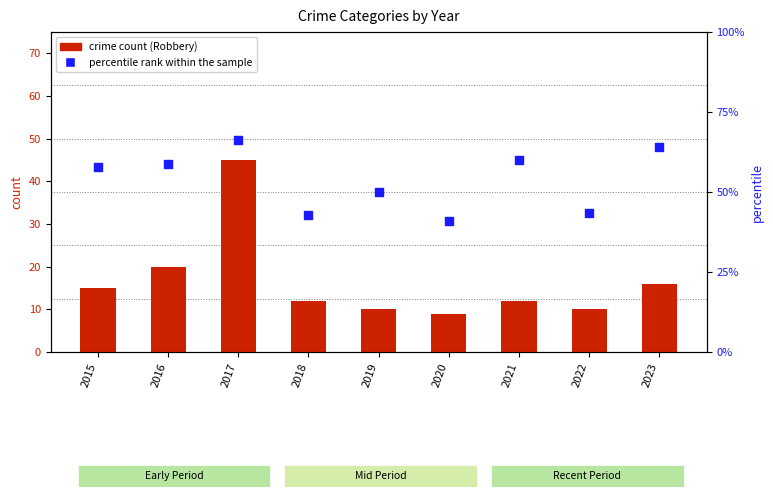

Which series has the largest total across all categories?

percentile rank within the sample